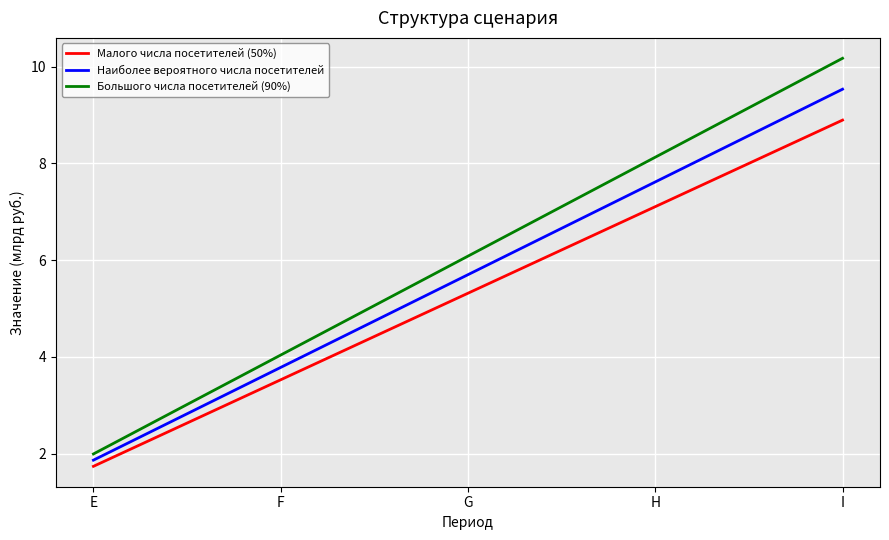

Which category has the highest value in the Наиболее вероятного числа посетителей series?

I